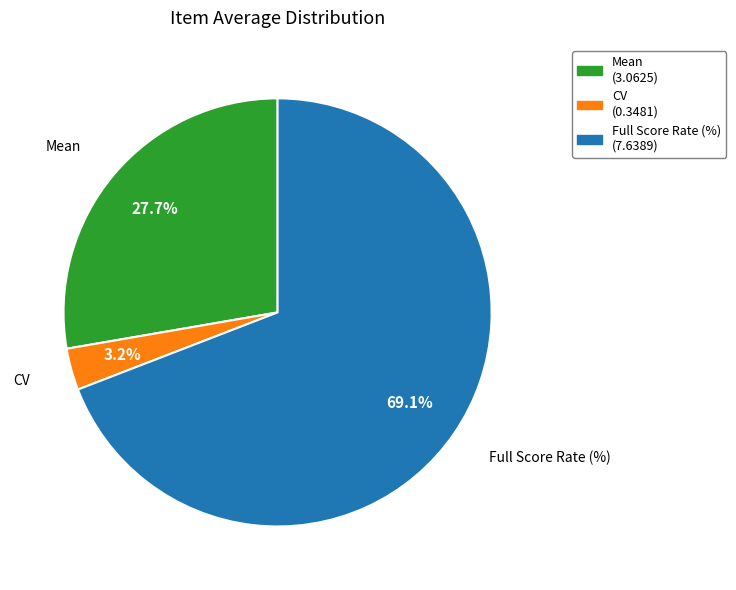

Which has a higher value, CV or Full Score Rate (%)?

Full Score Rate (%)